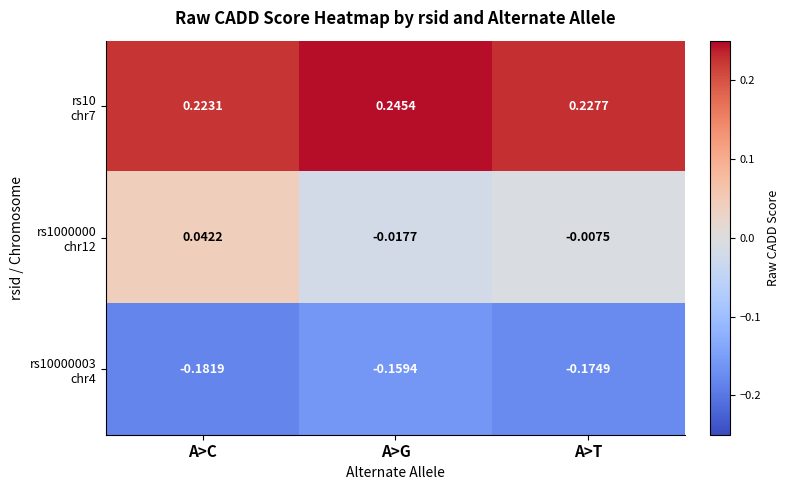

Which category has the highest value across all series?

A>G